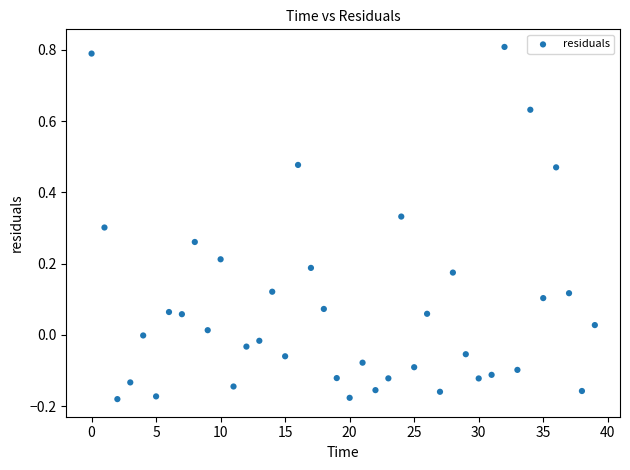

What is the range of Y values (max minus min)?

1.0